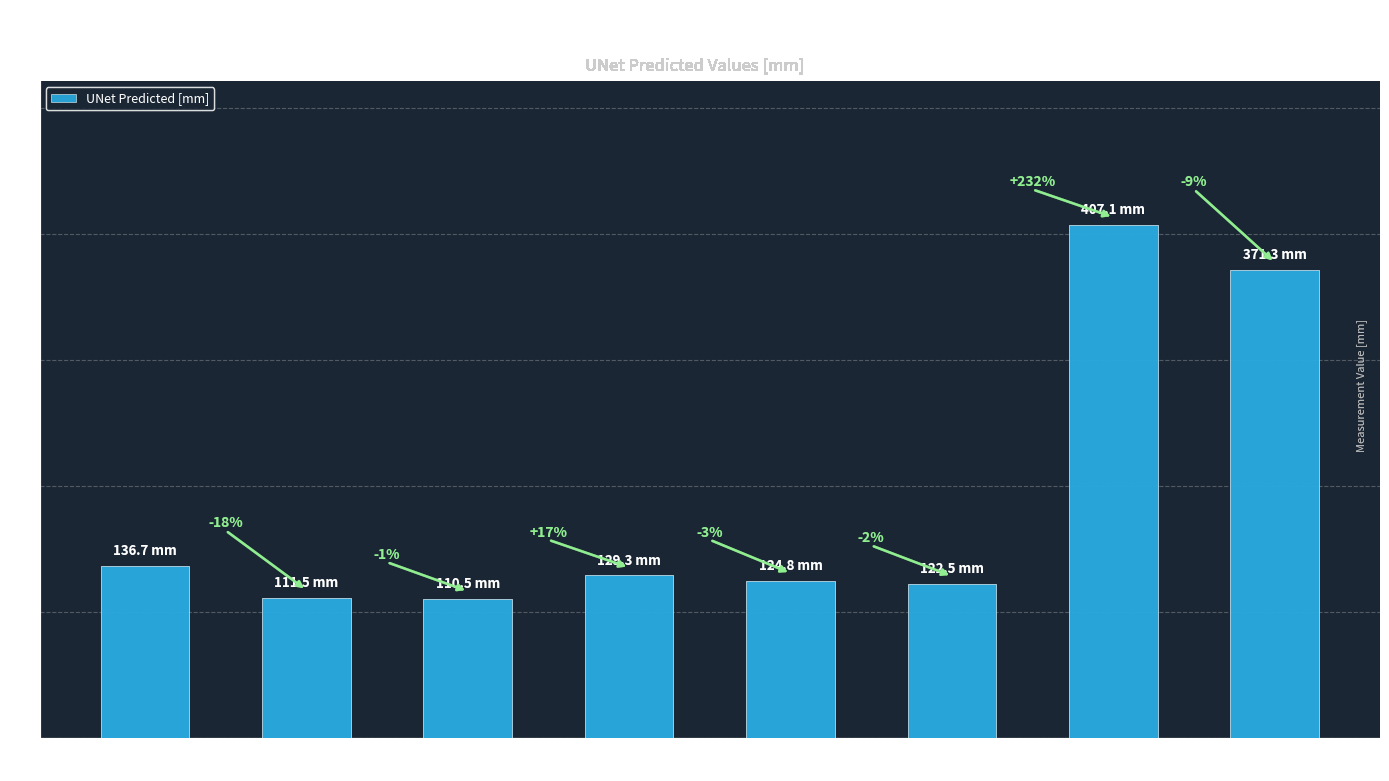

Reading right to left, what are all the values shown in this chart?

Mid pelvis
circumference=371.3	Pelvic inlet
circumference=407.1	Inlet AP
diameter=122.5	Midpelvis
AP diameter=124.8	Obstetric
conjugate=129.3	Intertuburious
distance=110.5	Interspines
distance=111.5	Inlet transverse
diameter=136.7